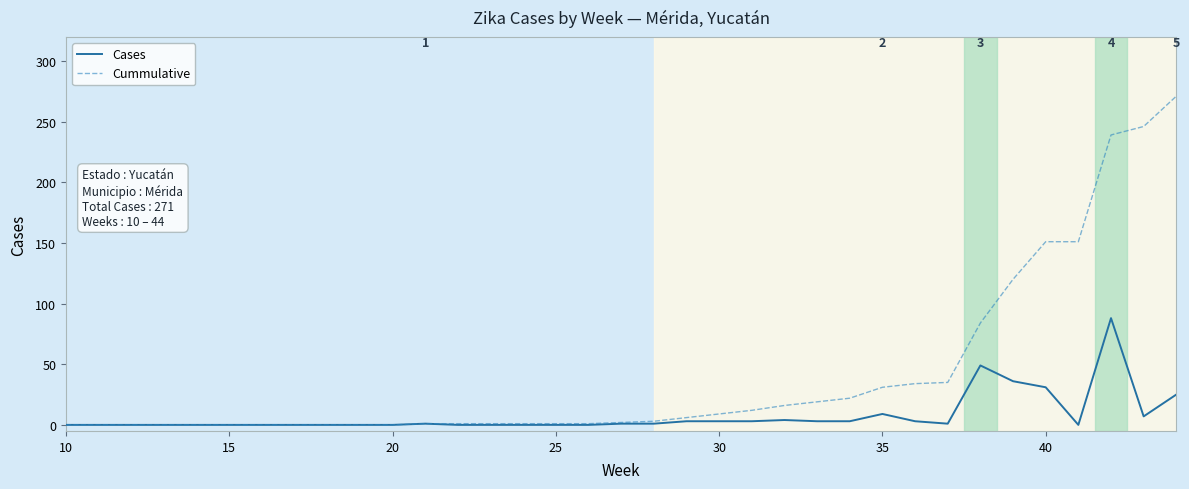

Which series has the widest spread of values?

Cummulative